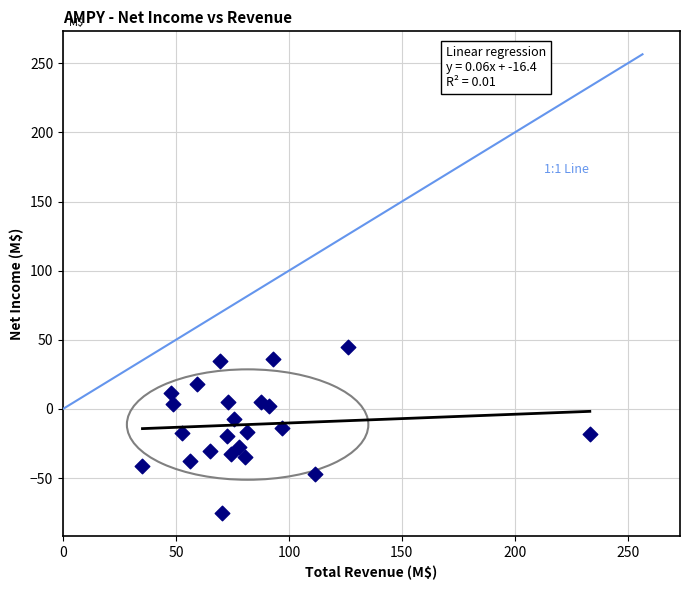

What is the range of X values (max minus min)?

198.0